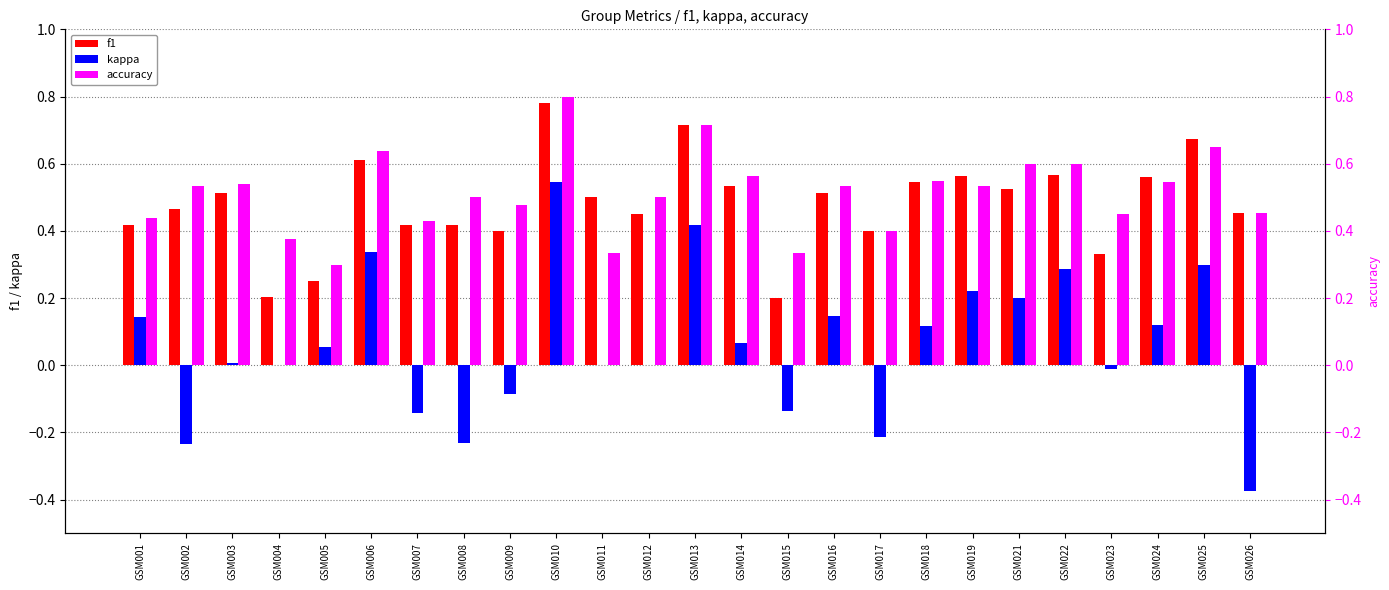

The kappa series shows 0.3 at GSM006. True or false?

True